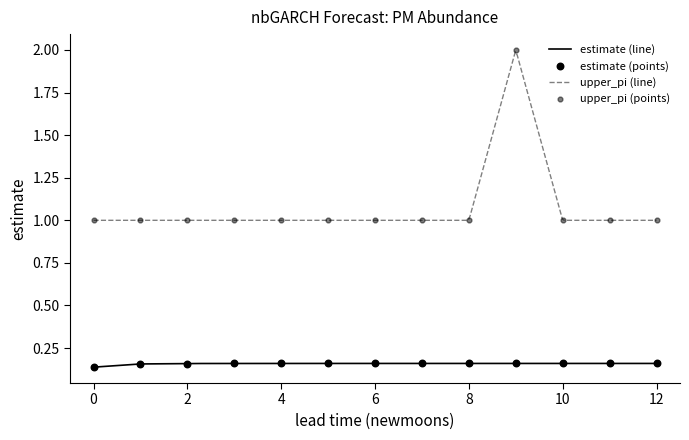

At which category is the sum across all series the highest?

9